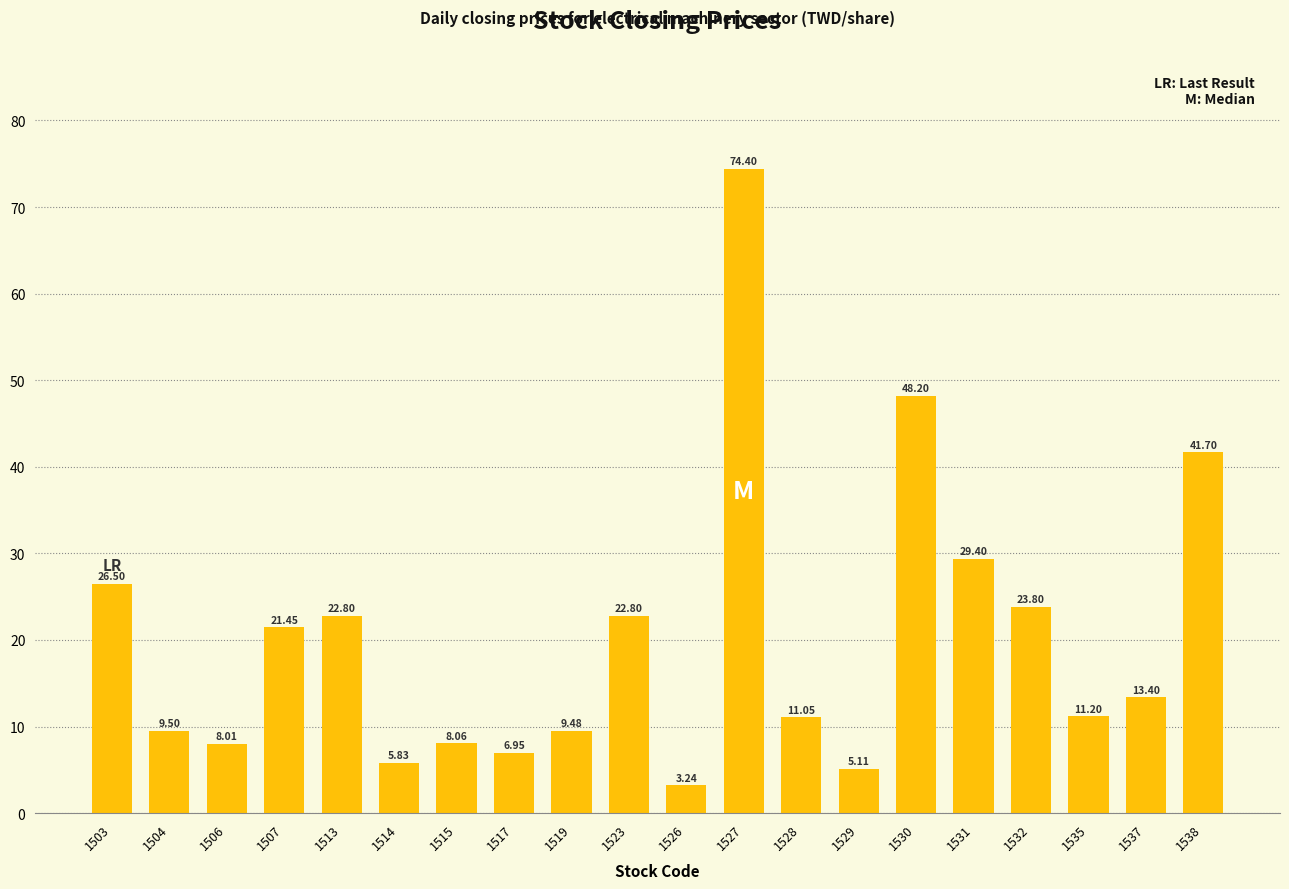

Which has a higher value, 1531 or 1538?

1538